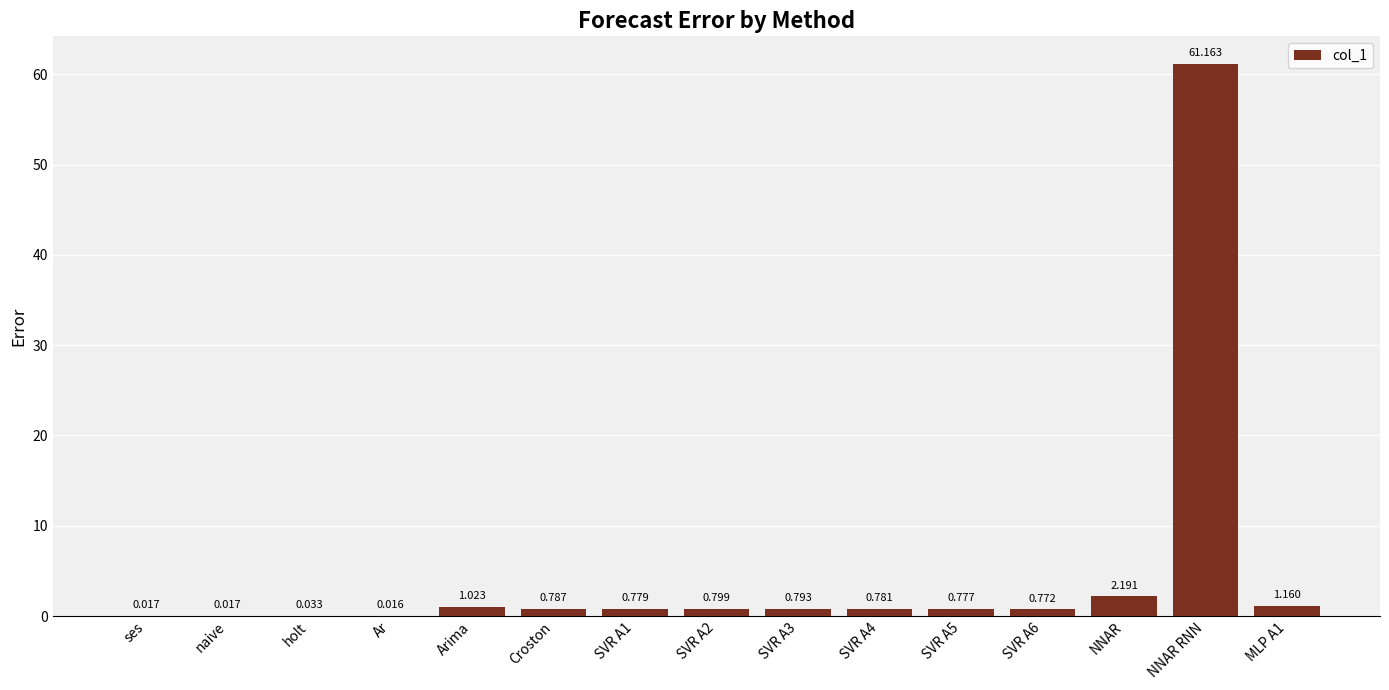

At which label is the value closest to 30?

NNAR